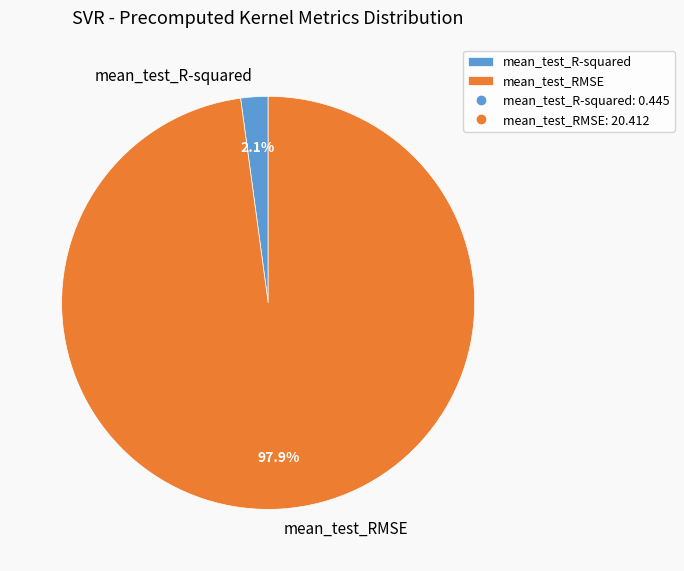

Which slice is the smallest?

mean_test_R-squared